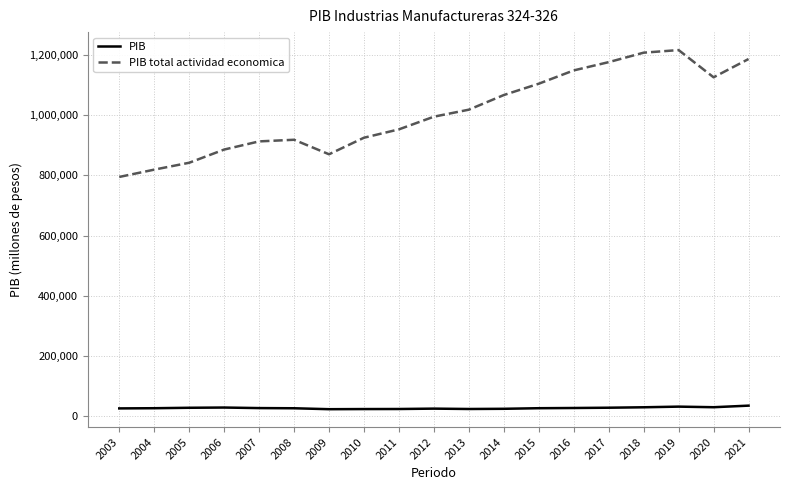

Count the number of categories in the chart.

19